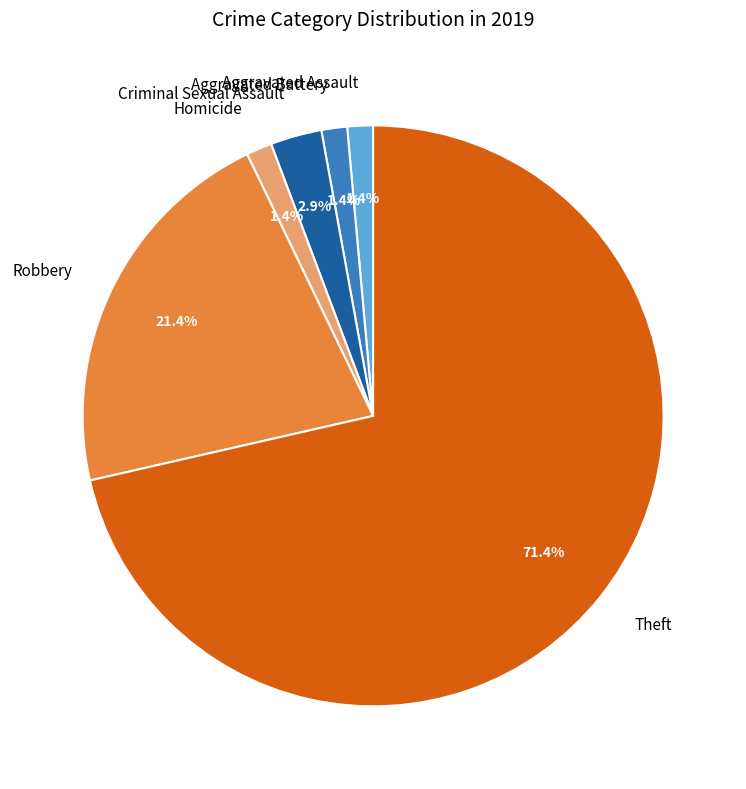

What is the majority slice?

Theft